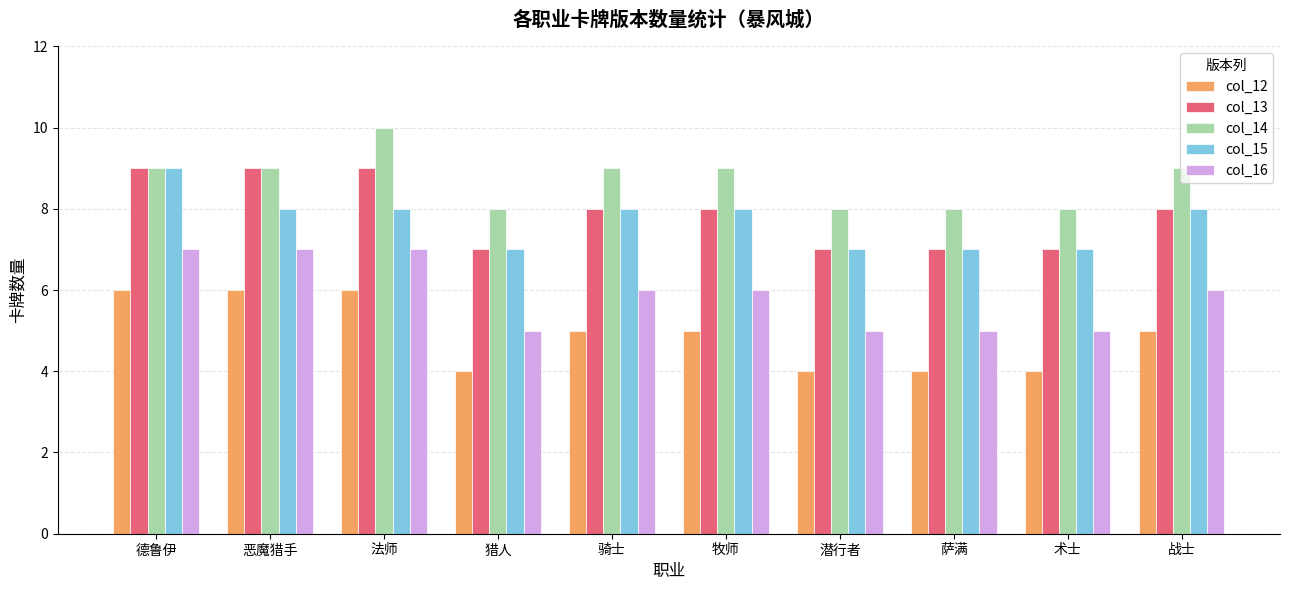

What is the value of the col_12 bar at the 3rd from the left?

6